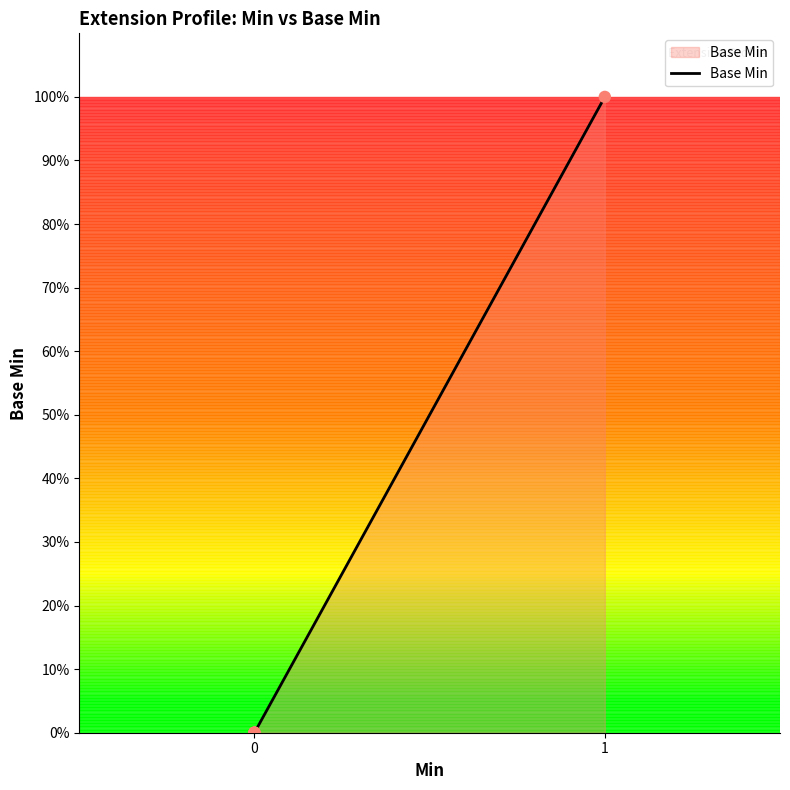

Between 1 and 2, which is larger?

1